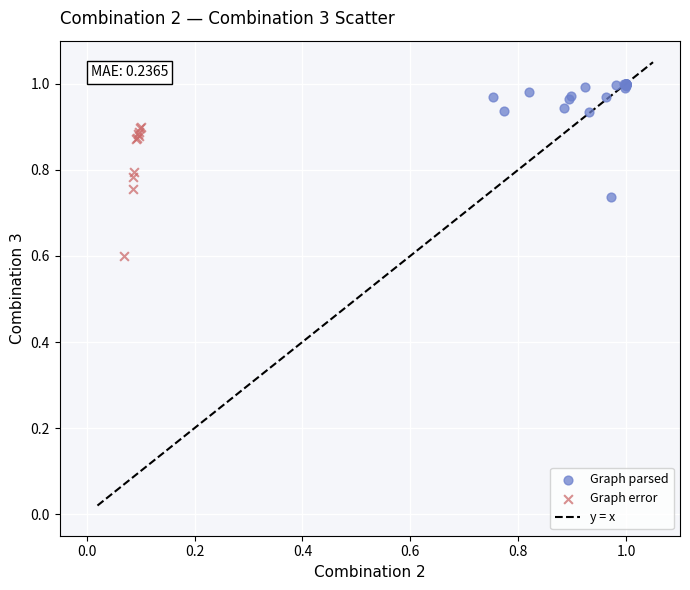

Which series contains the highest Y value?

Graph parsed